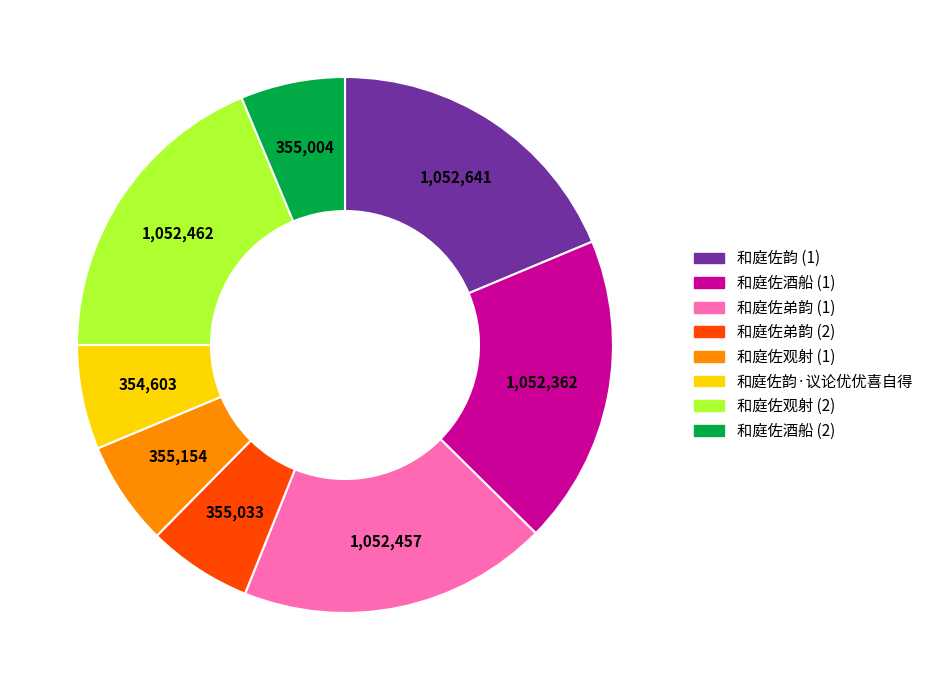

Count the number of slices in the pie.

8